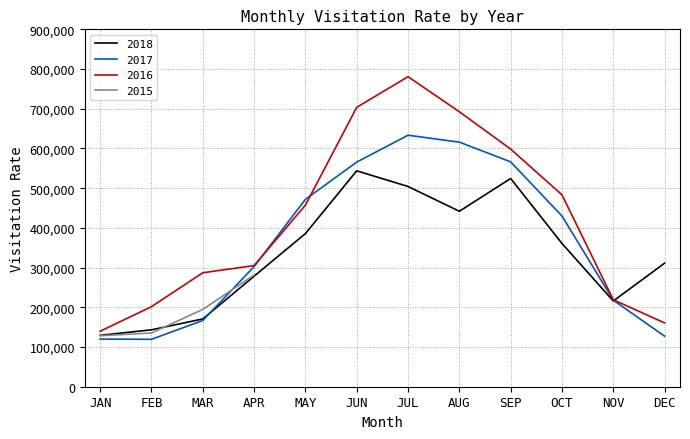

Which series ends up on top after the final intersection of 2017 and 2018?

2018